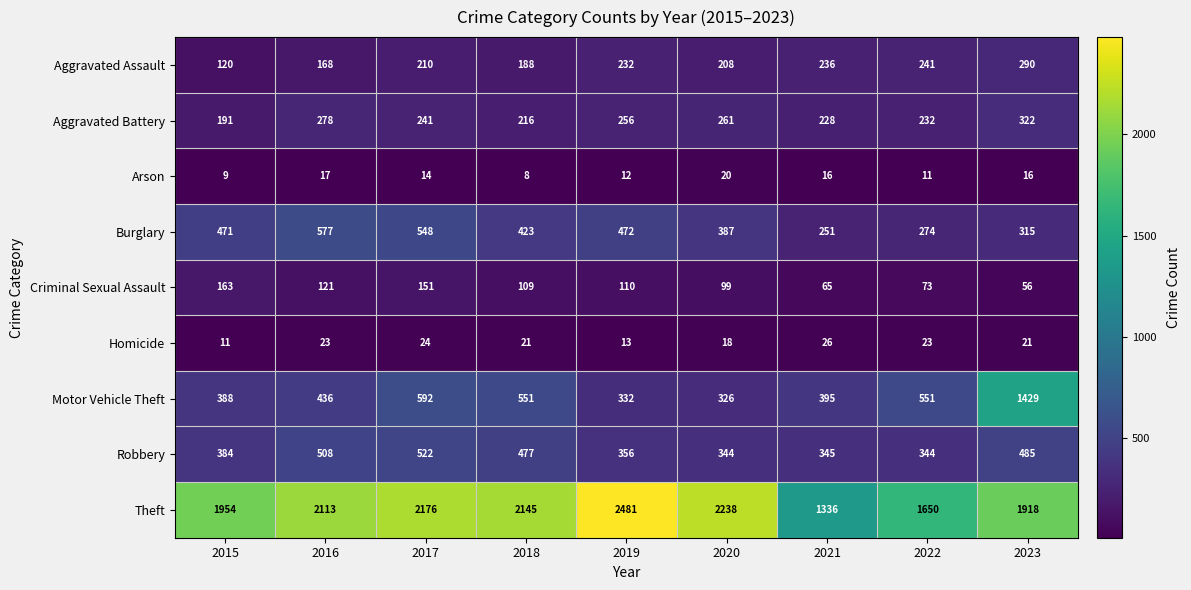

What is the lowest value of the Theft series?

1336